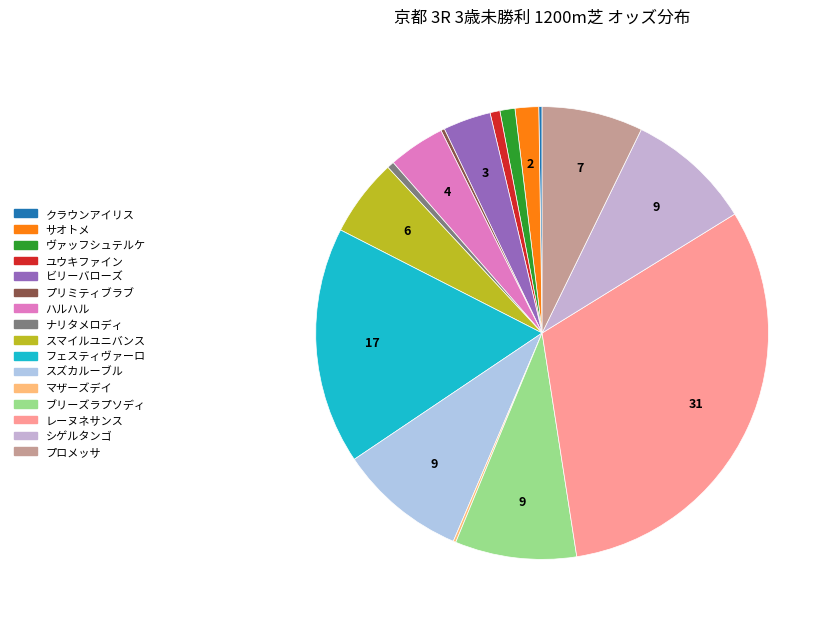

Which slice is the smallest?

マザーズデイ